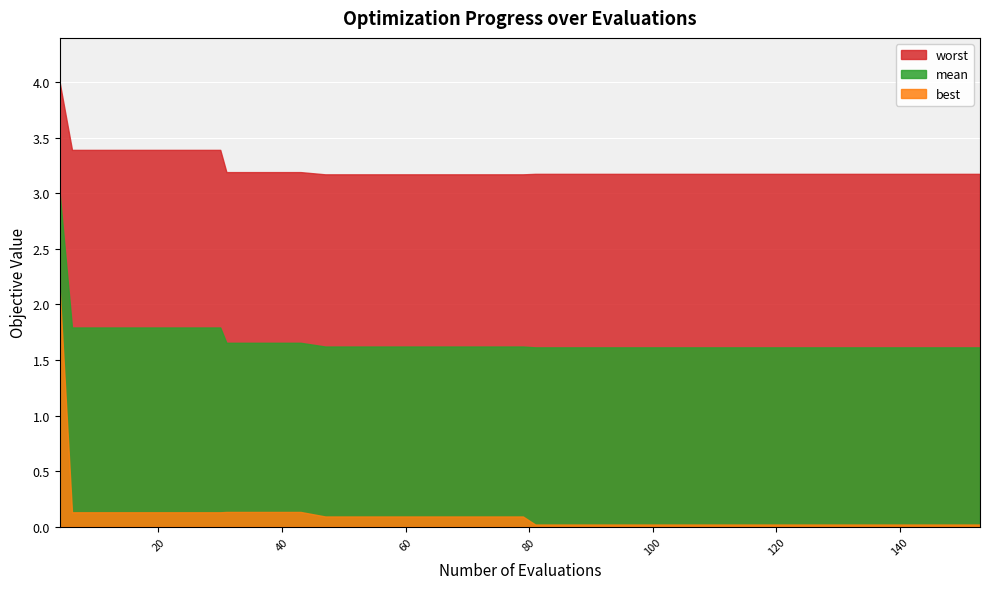

List the series in order of their peak value, lowest first.

best, mean, worst